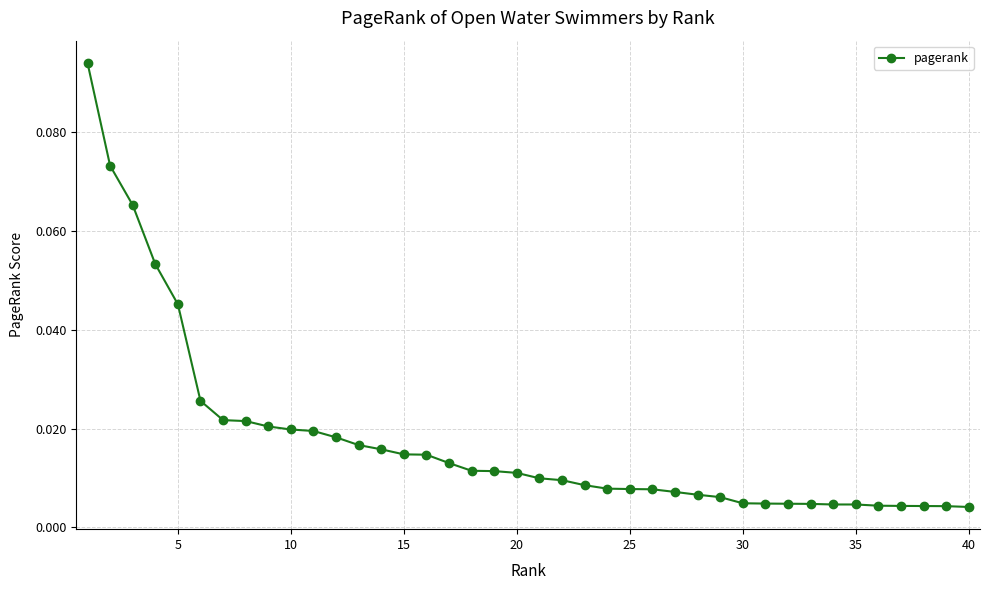

True or false: there are more than 0 points higher than both neighbors.

False